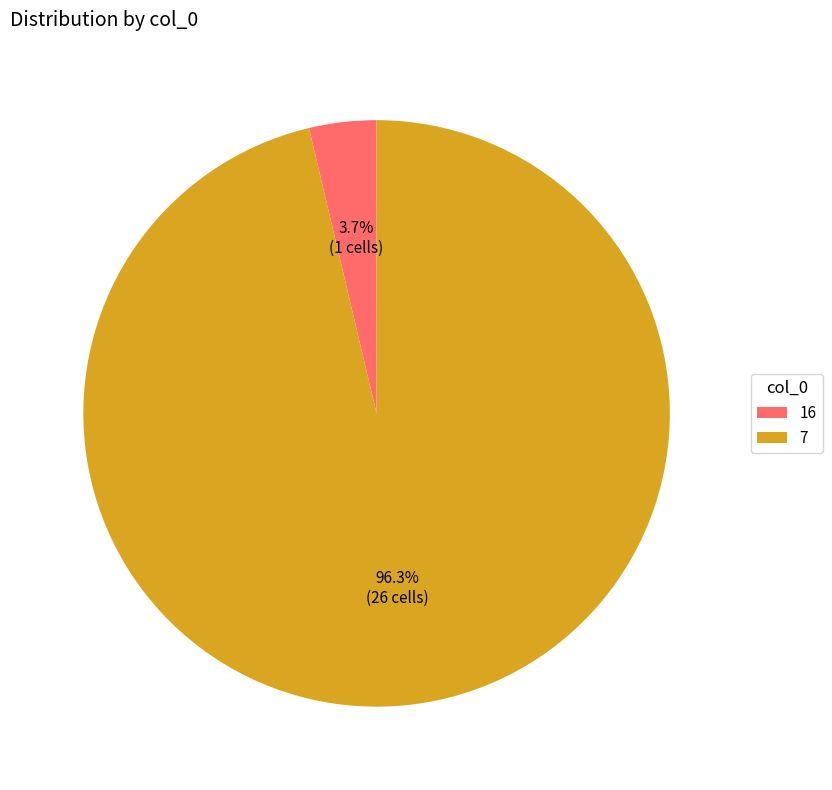

True or false: 7 accounts for 96% of the total.

True